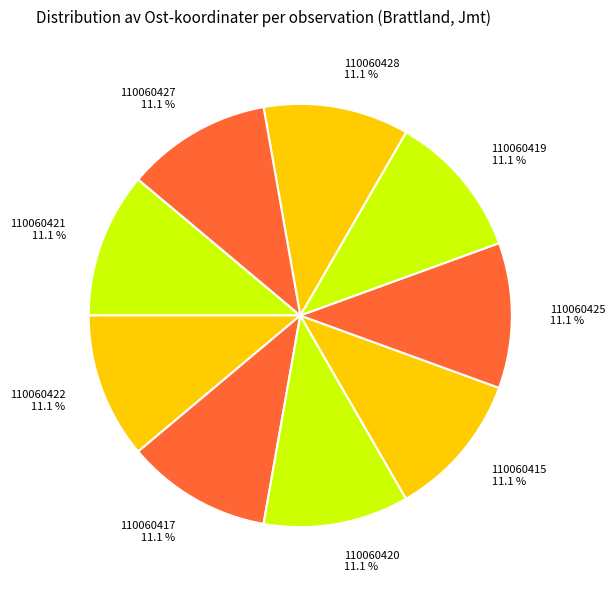

Approximately how many times larger is the value at 110060419 compared to 110060415?

1.0